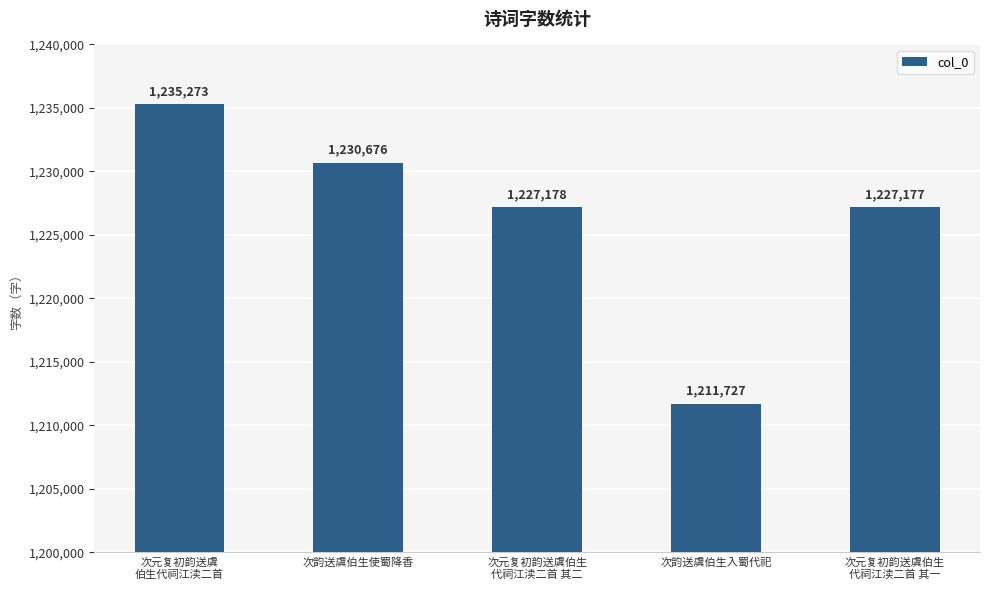

How many bars are there in total?

5